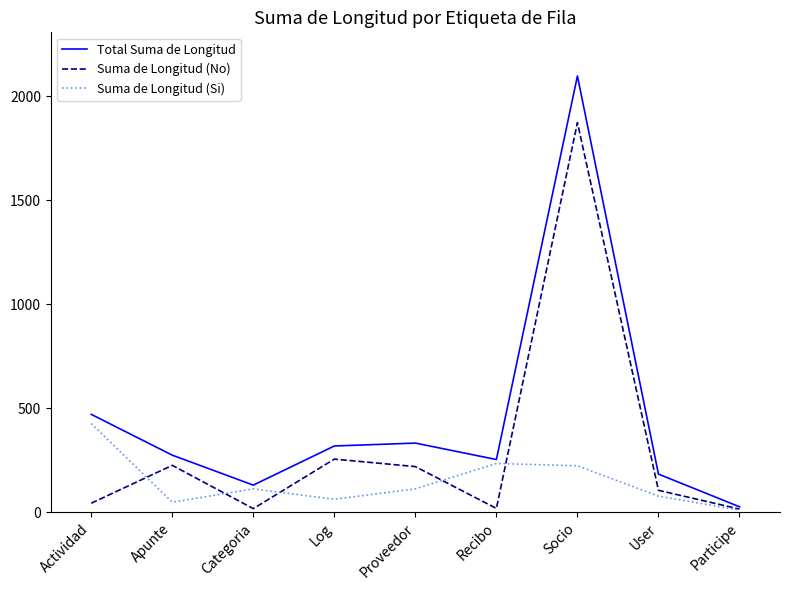

At how many categories does at least one series exceed 706?

1